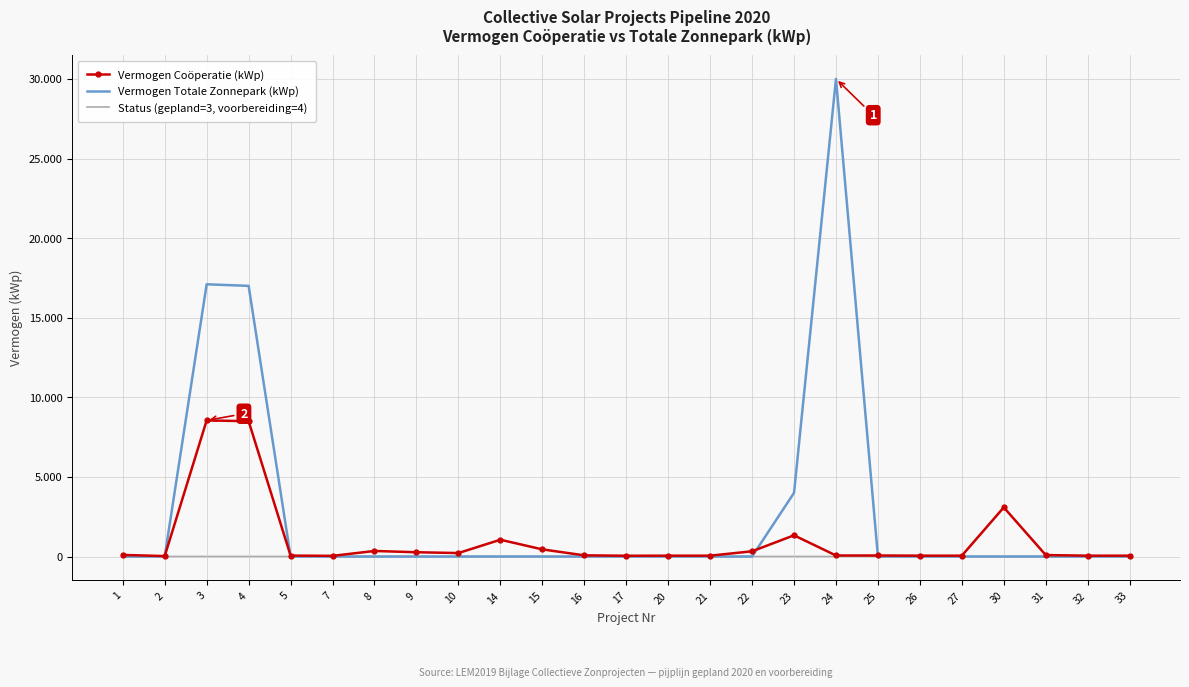

What are all the series names shown in the legend?

Vermogen Coöperatie (kWp), Vermogen Totale Zonnepark (kWp), Status (gepland=3, voorbereiding=4)